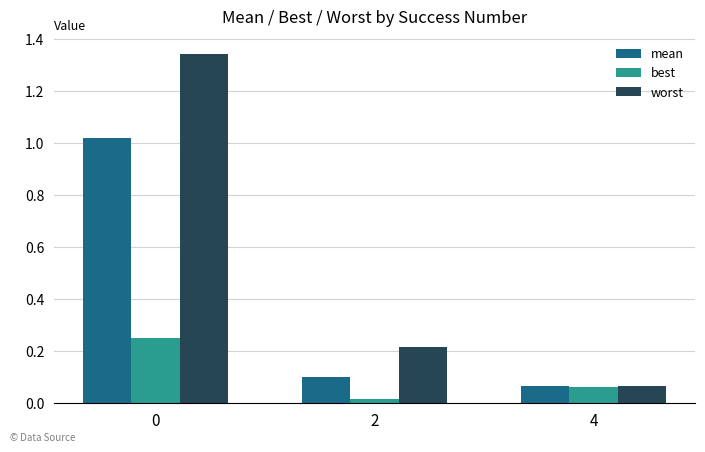

At how many categories does at least one series exceed 0?

3